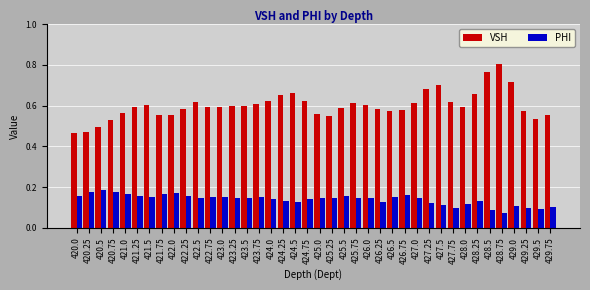

Which category has the highest value in the VSH series?

428.75